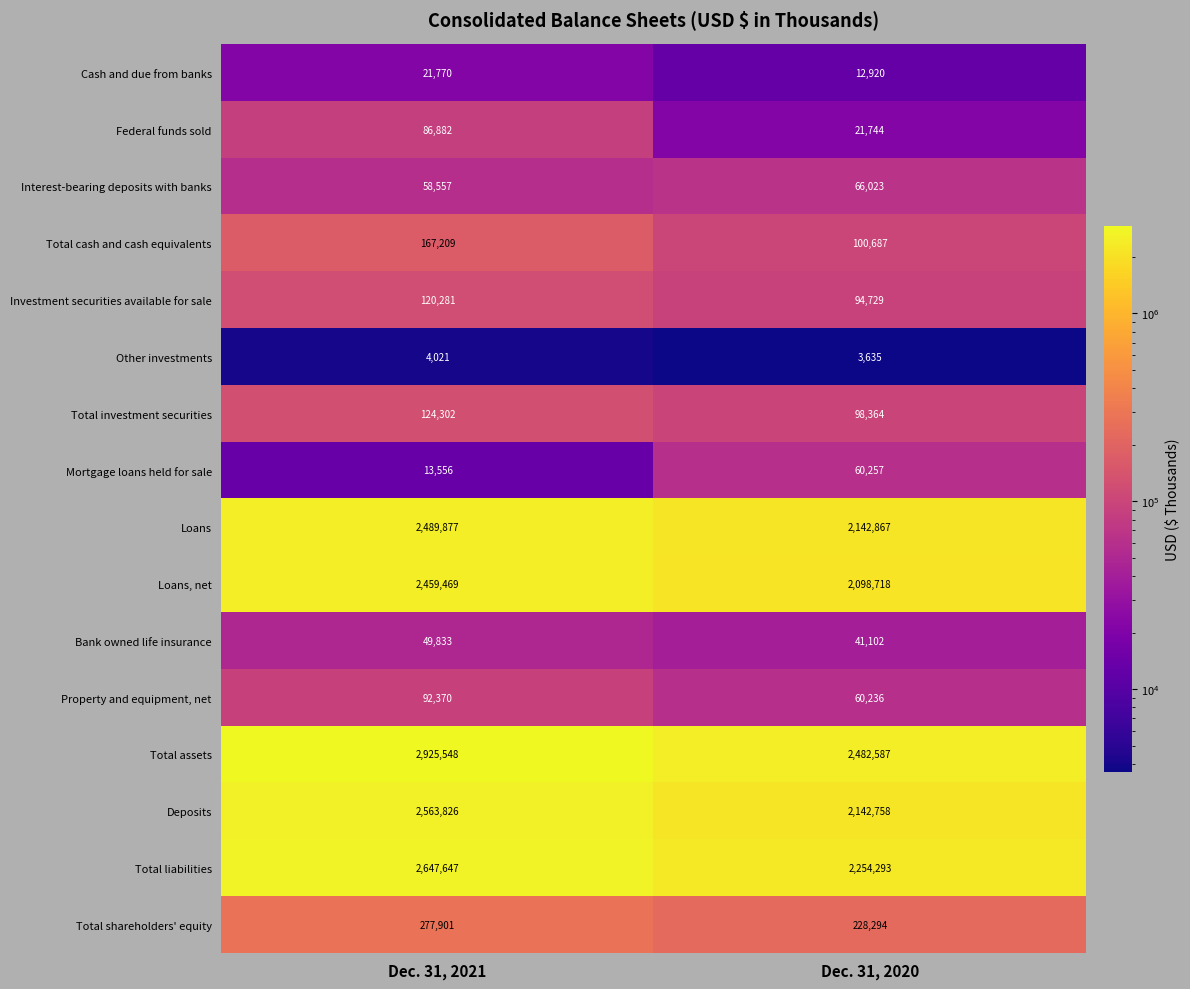

True or false: Loans has a value of 2142867 at Dec. 31, 2020.

True